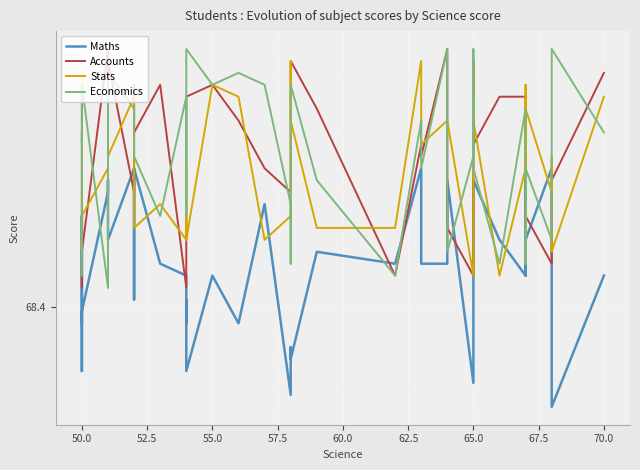

What is the value of the Economics point at the 6th from the left?

73